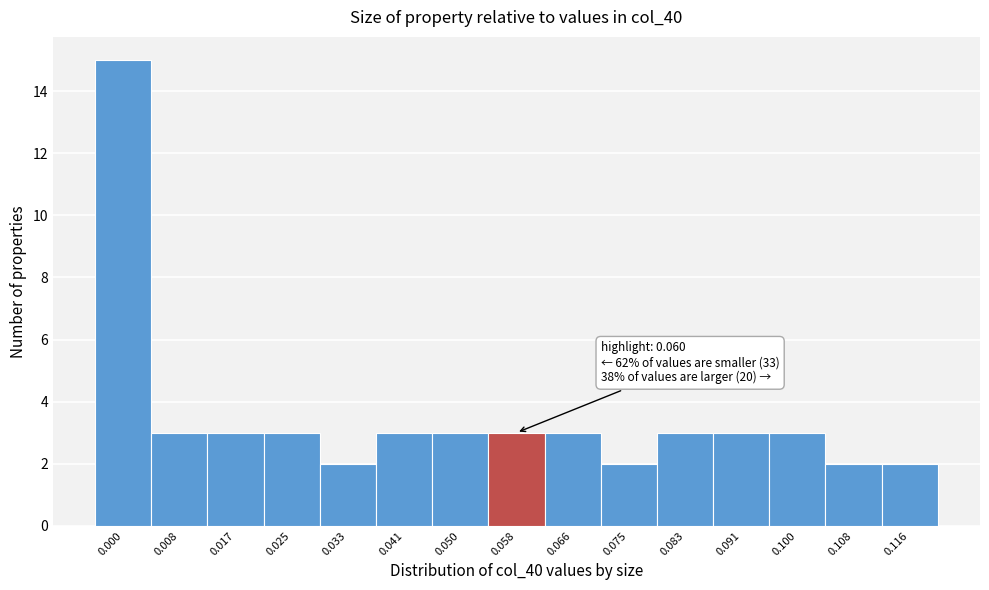

Reading right to left, transcribe all the data shown in this chart.

0.116=2	0.108=2	0.100=3	0.091=3	0.083=3	0.075=2	0.066=3	0.058=3	0.050=3	0.041=3	0.033=2	0.025=3	0.017=3	0.008=3	0.000=15